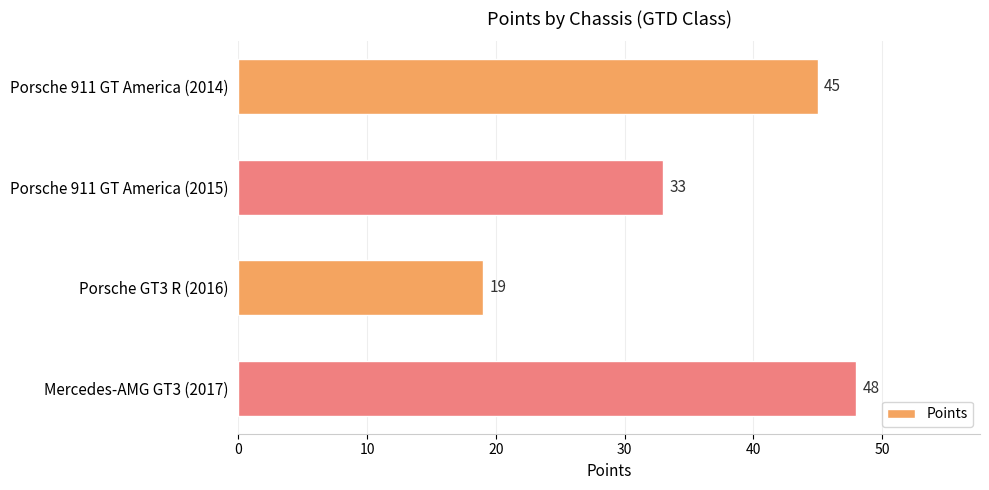

Read the value at Porsche GT3 R (2016), to the nearest 10.

20